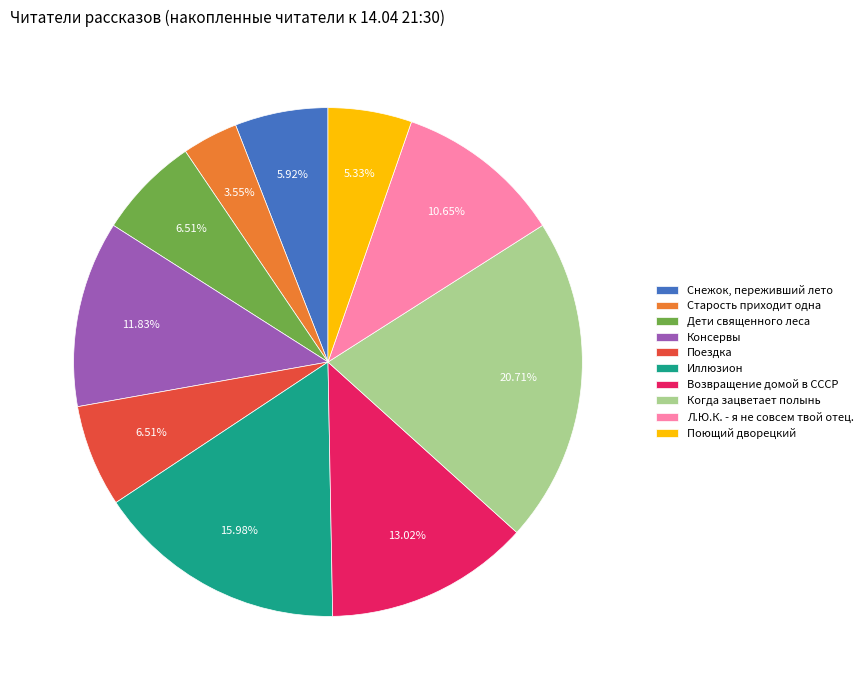

Is there any slice that represents more than half of the pie?

No